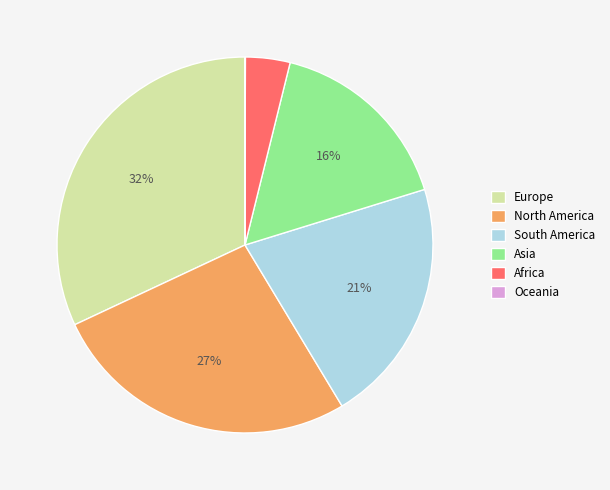

Which slice is the largest?

Europe